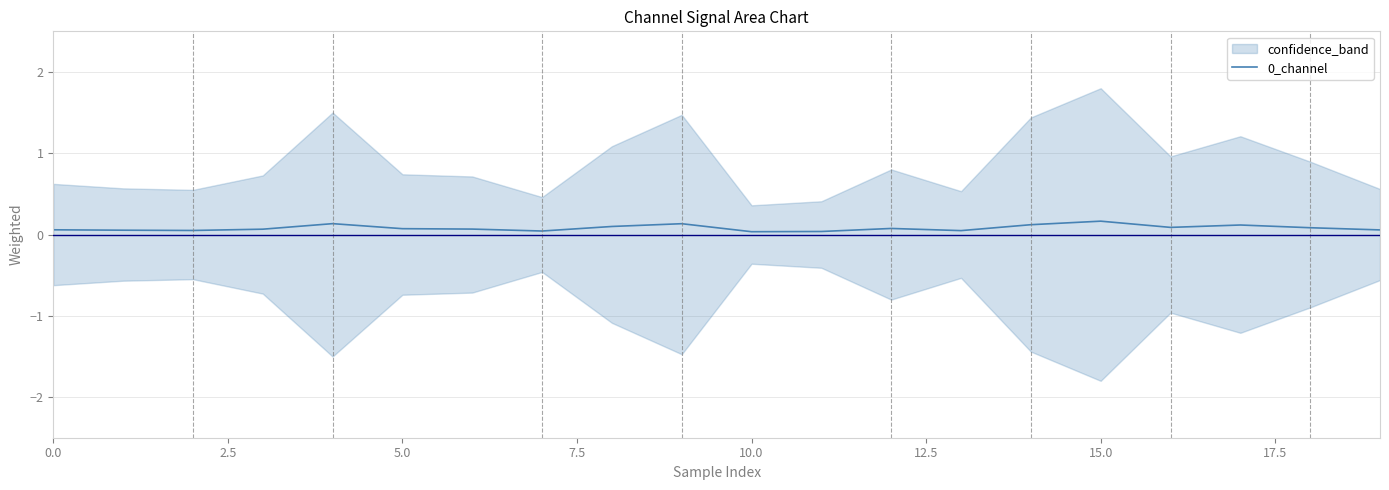

The chart shows a value of 0.1 at 9. True or false?

False